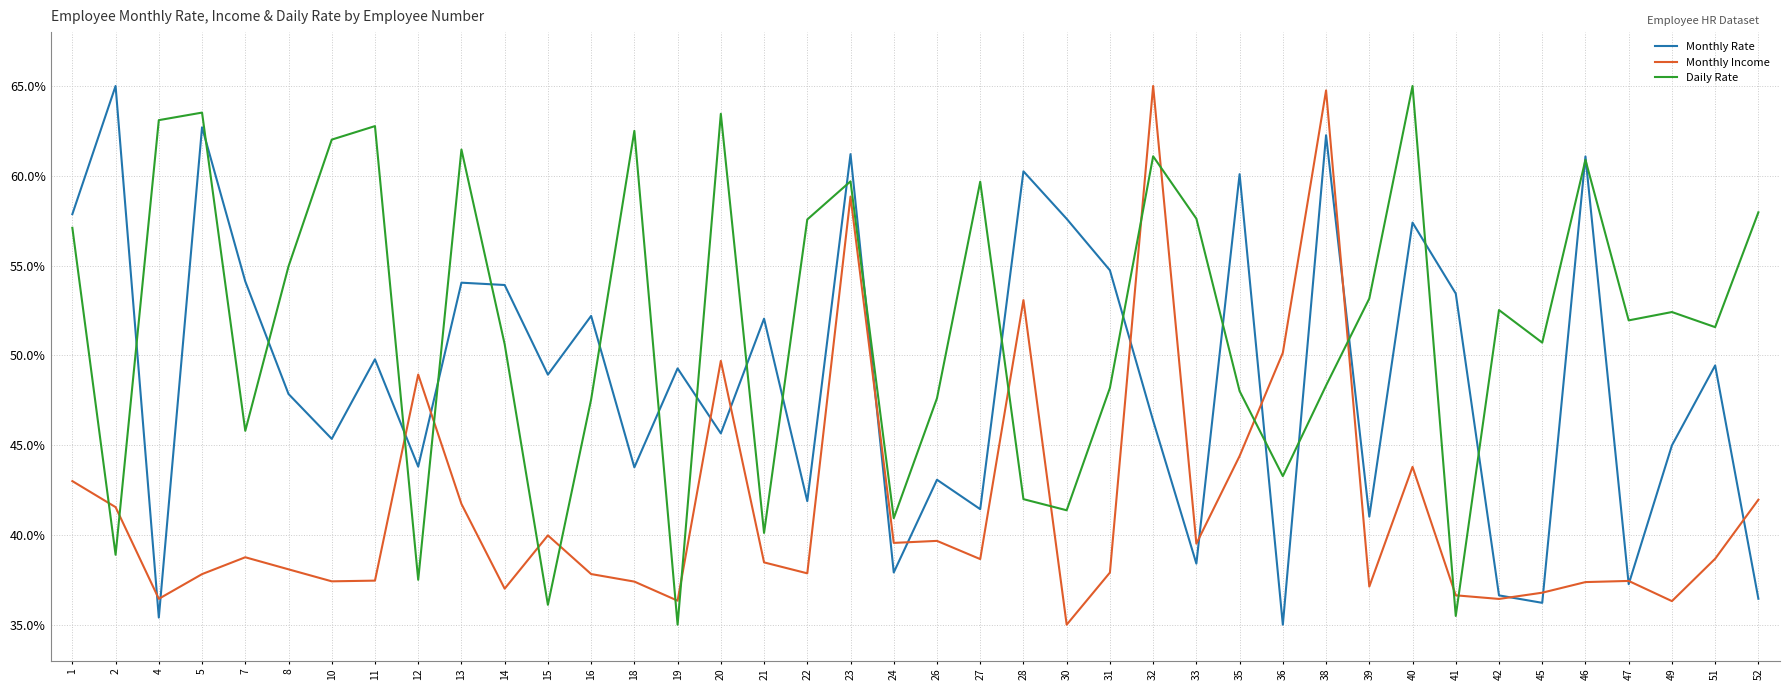

Where do Monthly Income and Daily Rate first cross each other?

1 and 2